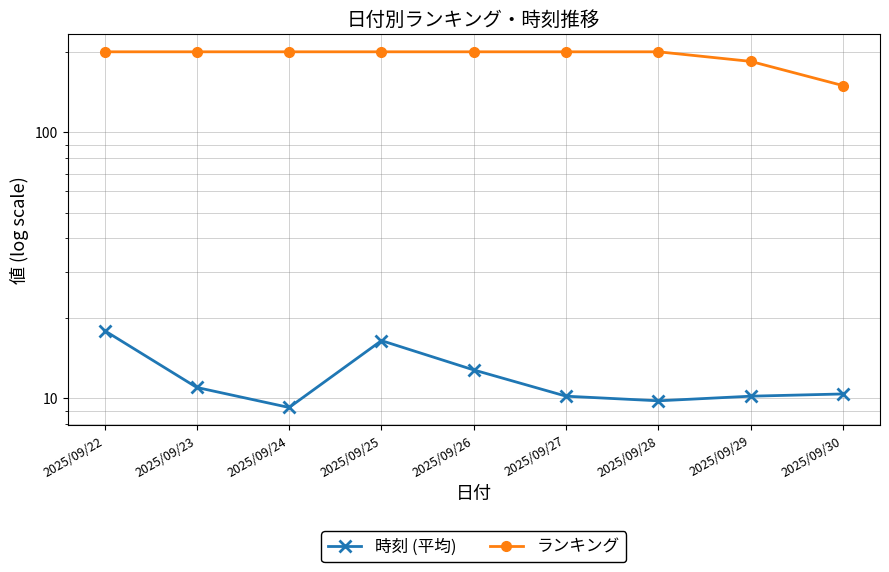

What is the value of the 時刻 (平均) point at the 5th from the left?

12.8